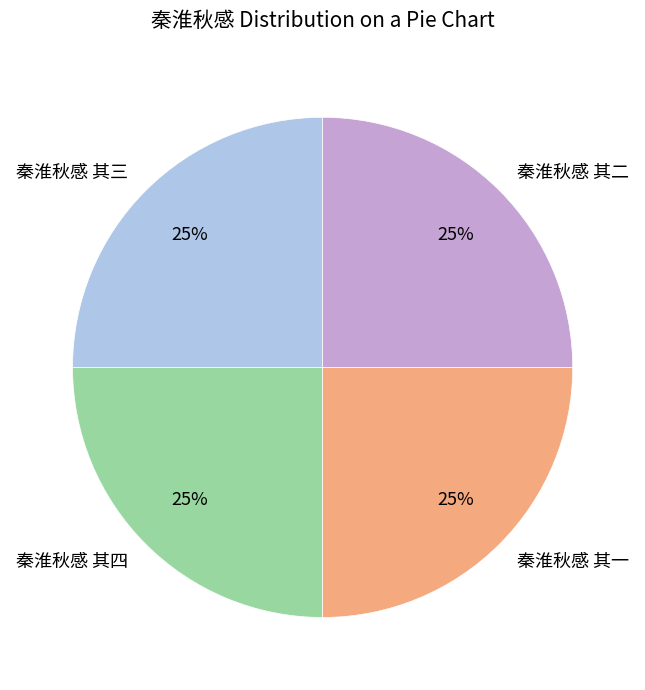

How many segments does this pie chart have?

4